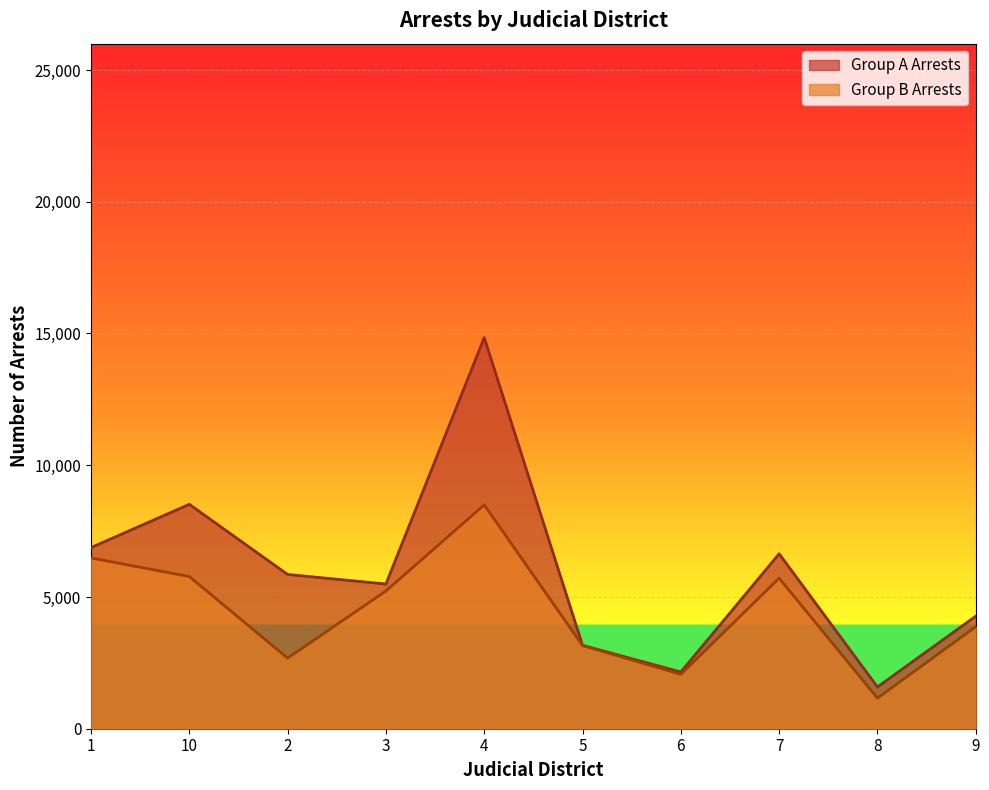

At which category is the sum across all series the highest?

4